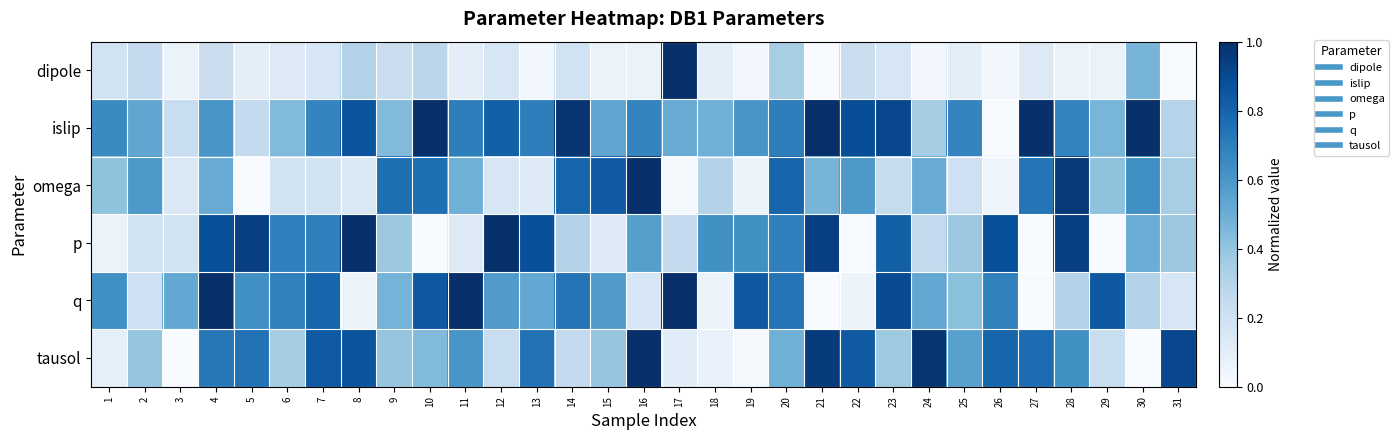

List the series in order of their peak value, highest first.

dipole, islip, omega, p, q, tausol